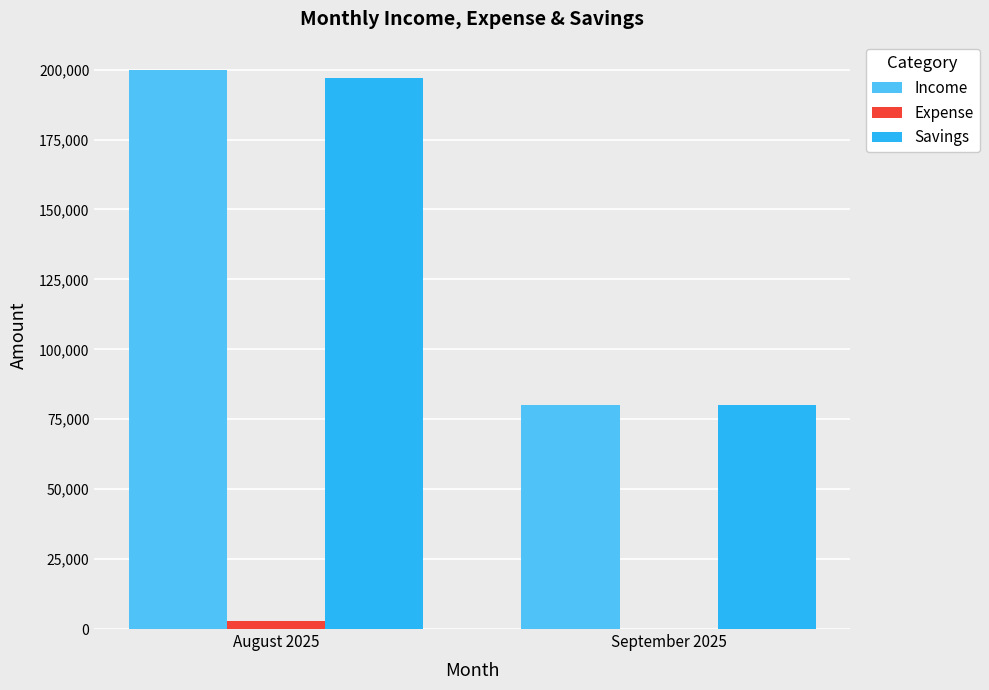

Reading right to left, what are all the values shown in this chart?

Income: September 2025=80000	August 2025=200000
Expense: September 2025=0	August 2025=3000
Savings: September 2025=80000	August 2025=197000